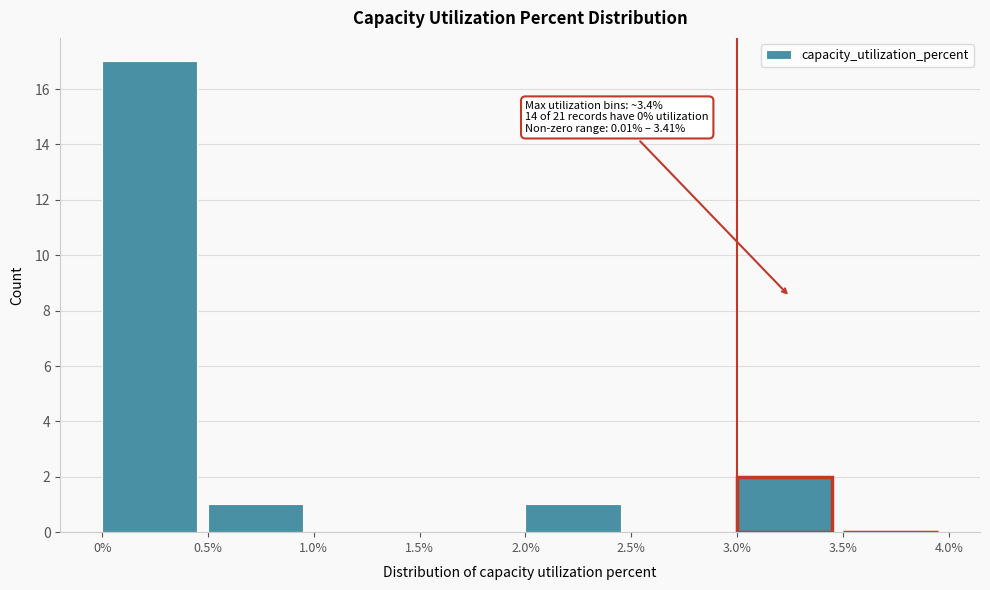

Over which range of the x-axis is the bar tallest?

0% to 0.5%